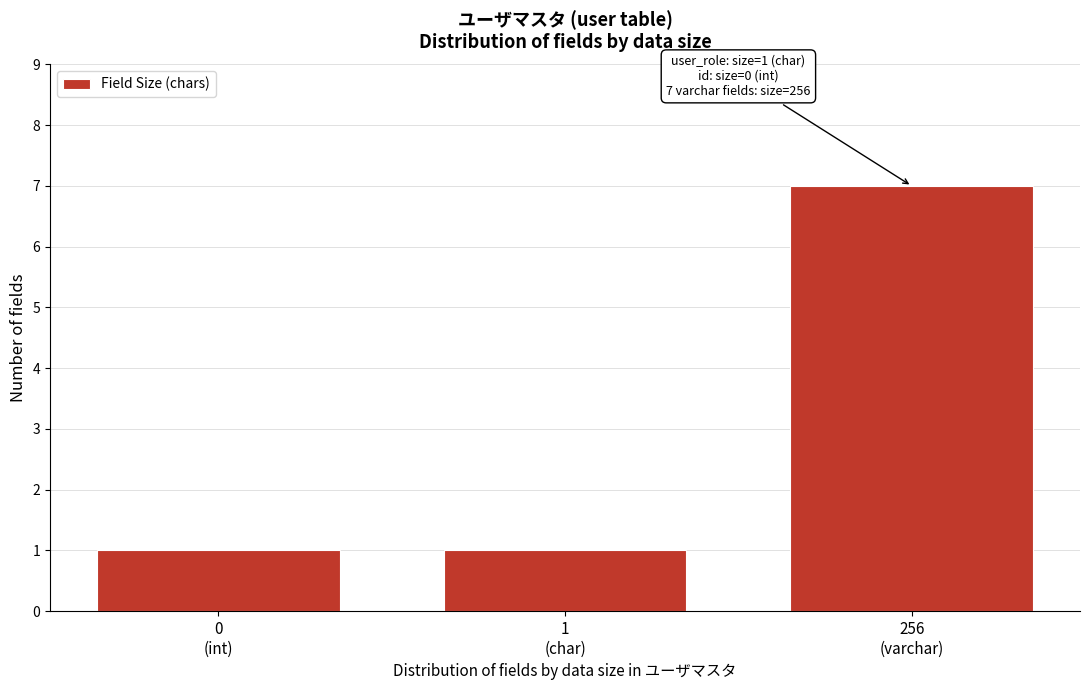

Reading left to right, what are all the values shown in this chart?

1	1	7